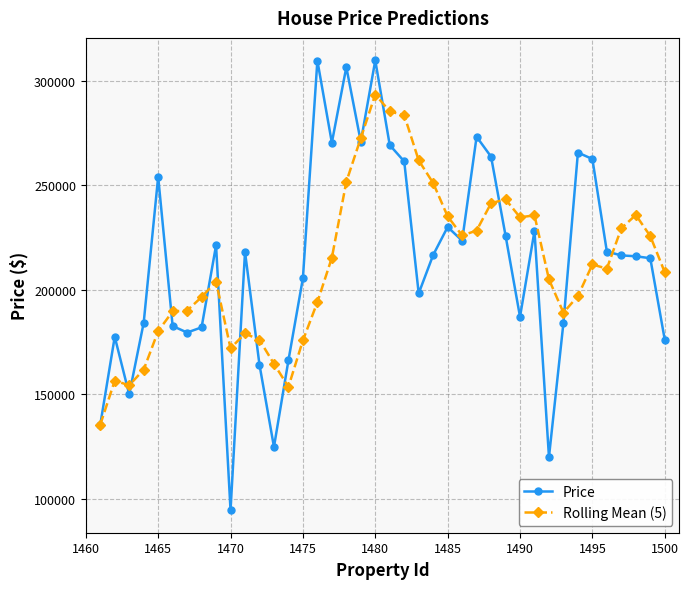

List the series in order of their peak value, highest first.

Price, Rolling Mean (5)